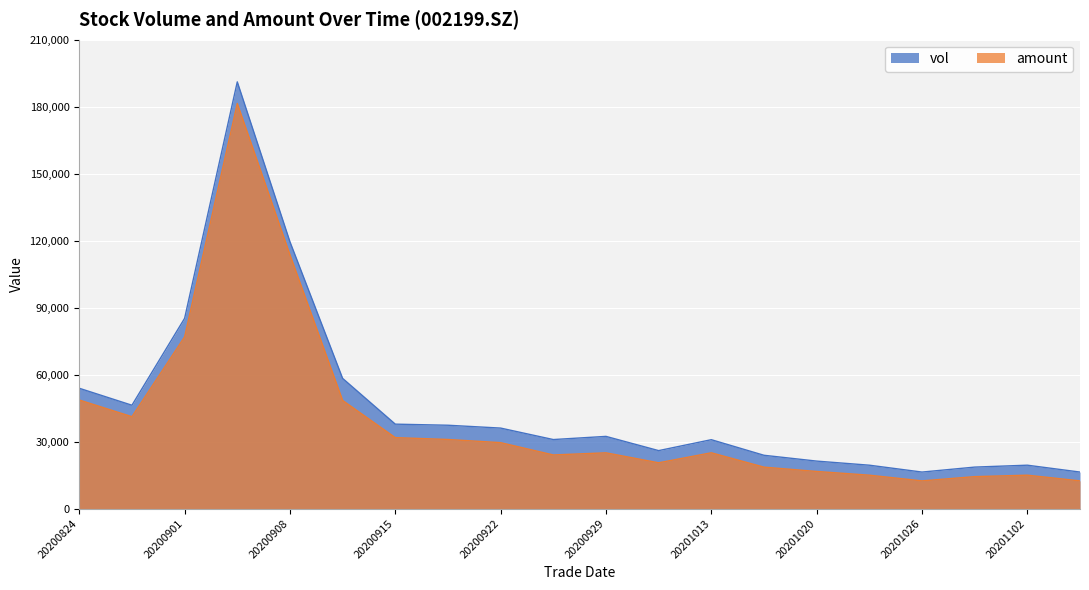

Is it true that amount equals 10979.3 at 20201020?

False